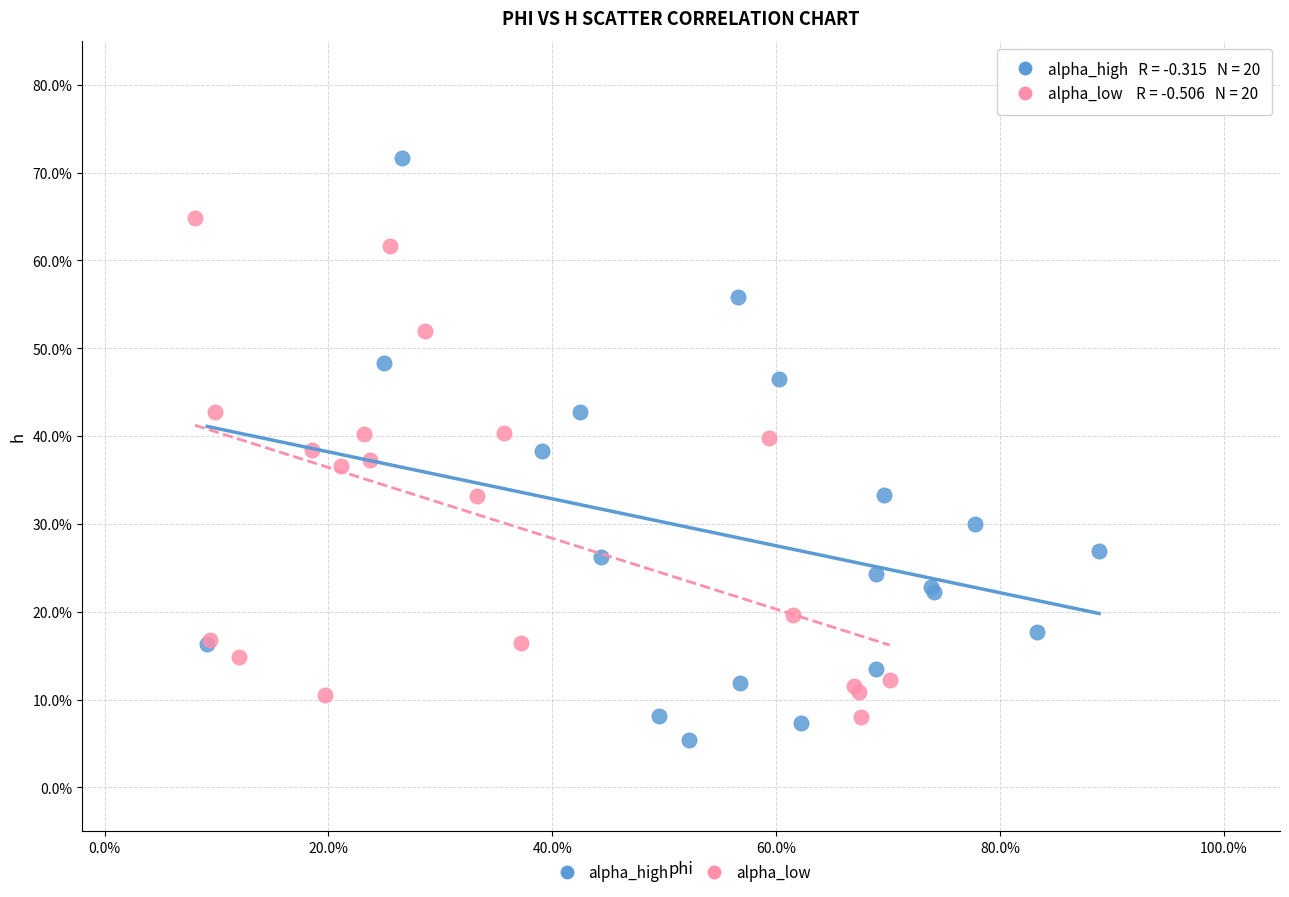

What are all the series names shown in the legend?

alpha_high, alpha_low